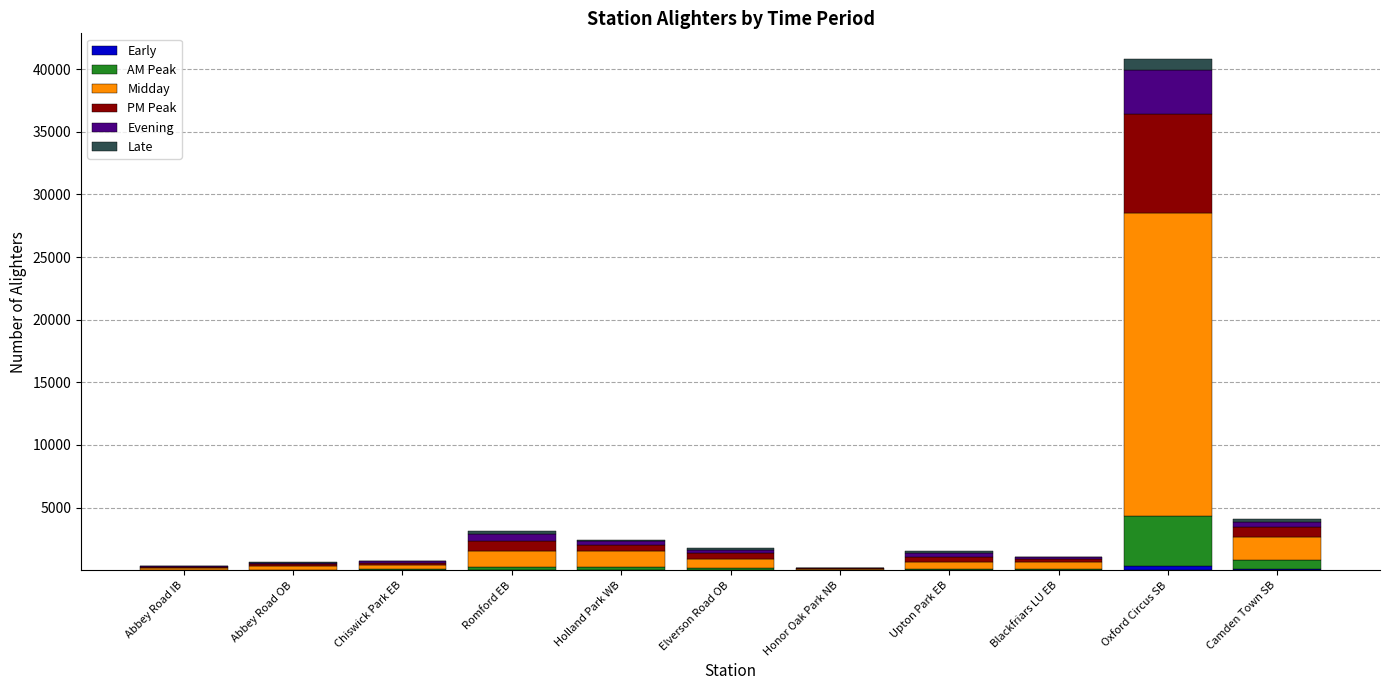

True or false: PM Peak has a value of 467.2 at Elverson Road OB.

True